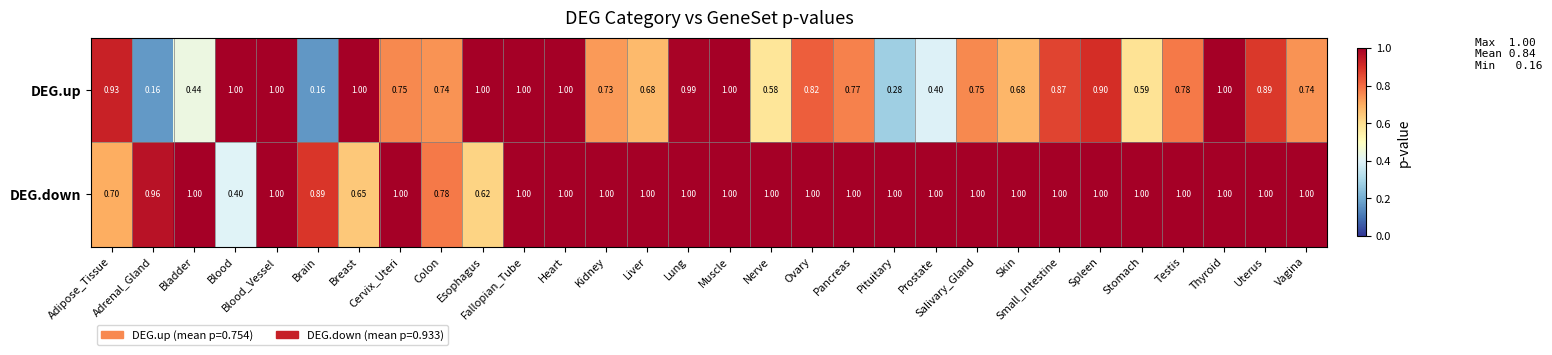

Which series has the largest total across all categories?

DEG.down